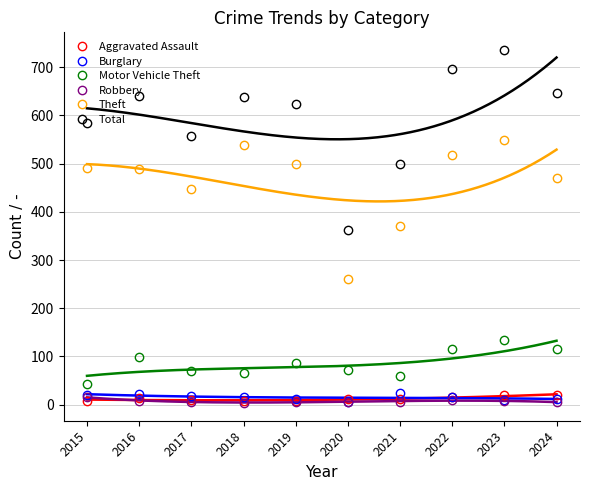

What is the value of the Motor Vehicle Theft point at the 9th from the left?

133